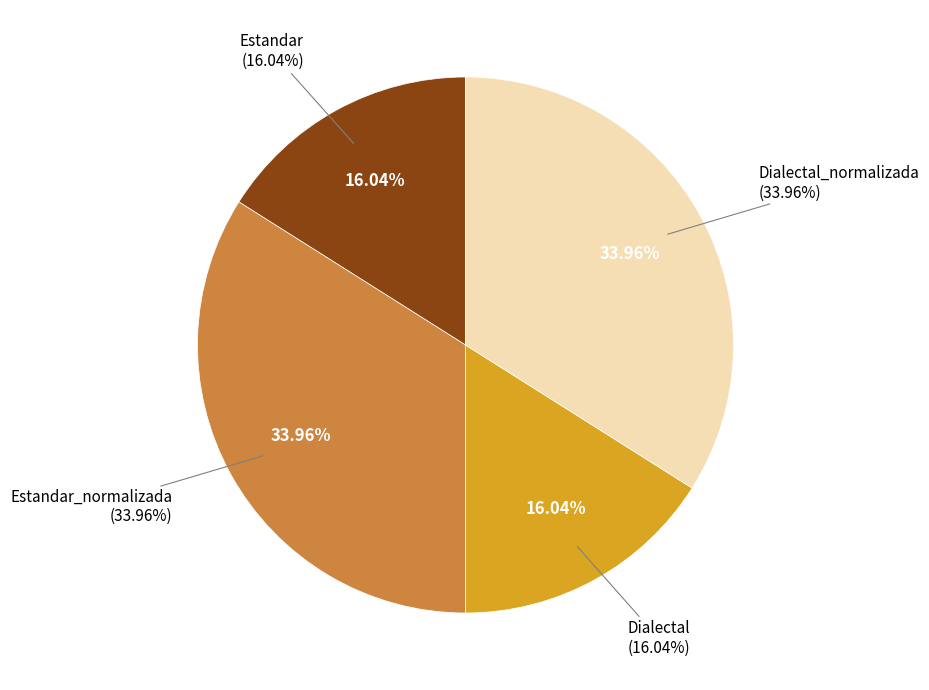

Does Dialectal_normalizada represent more than half of the total?

No